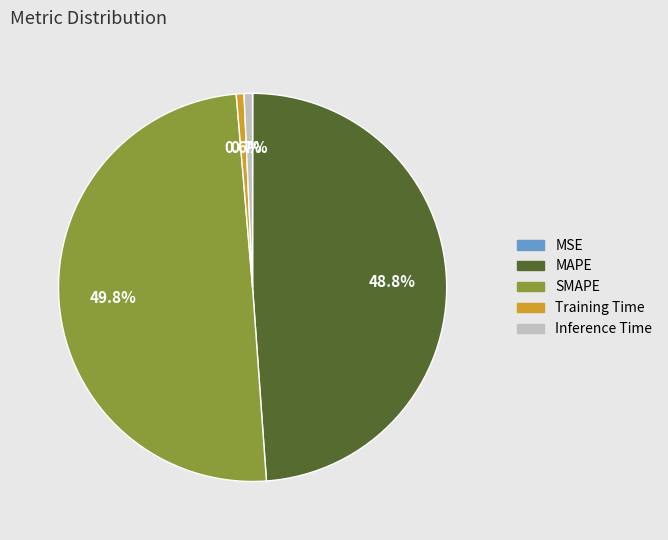

Is Inference Time the majority of the pie?

No